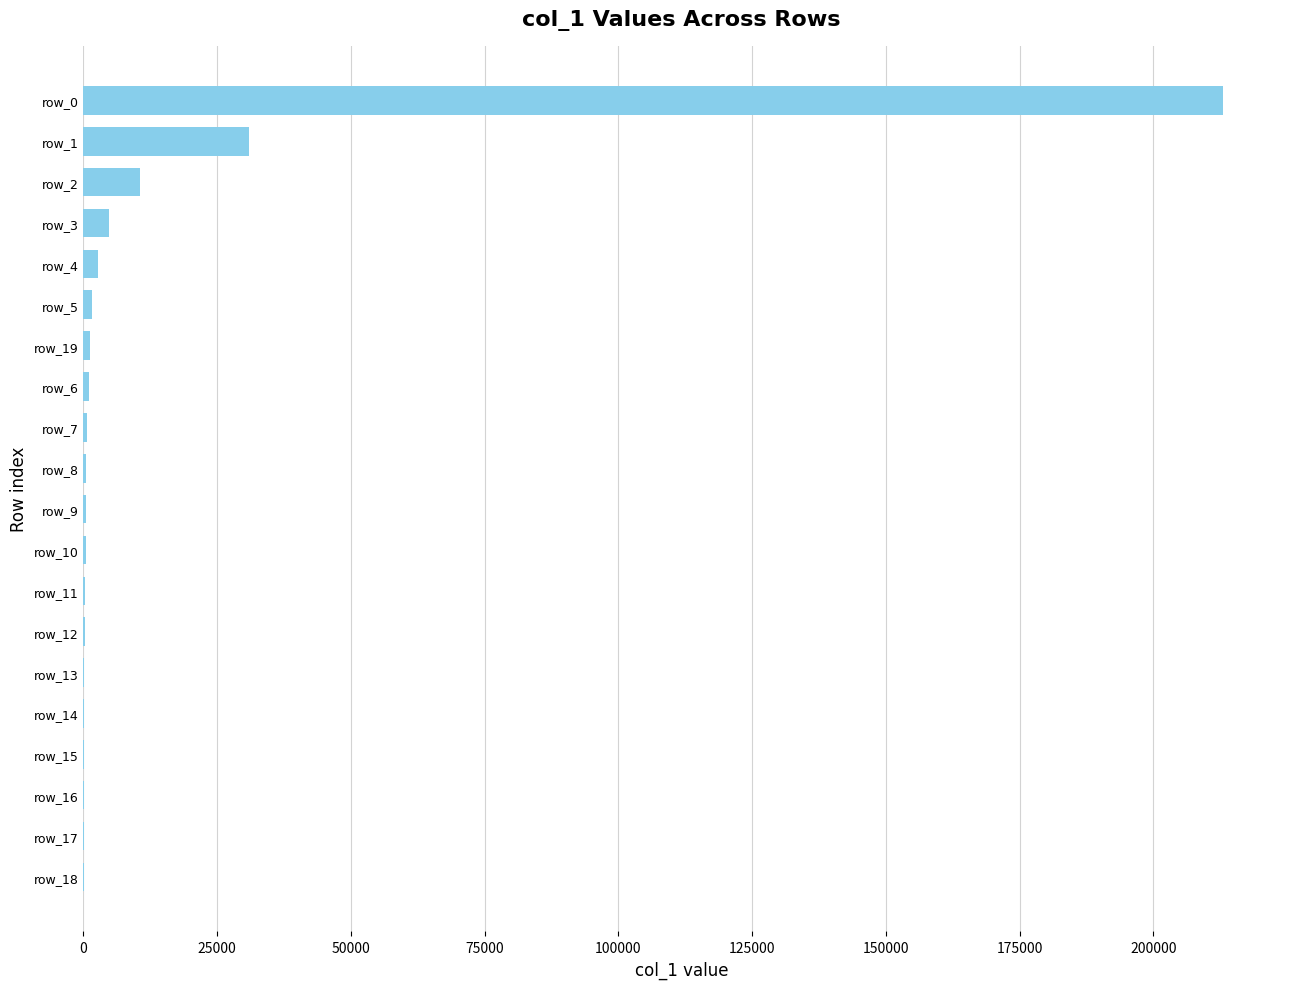

What is the greatest value displayed?

213006